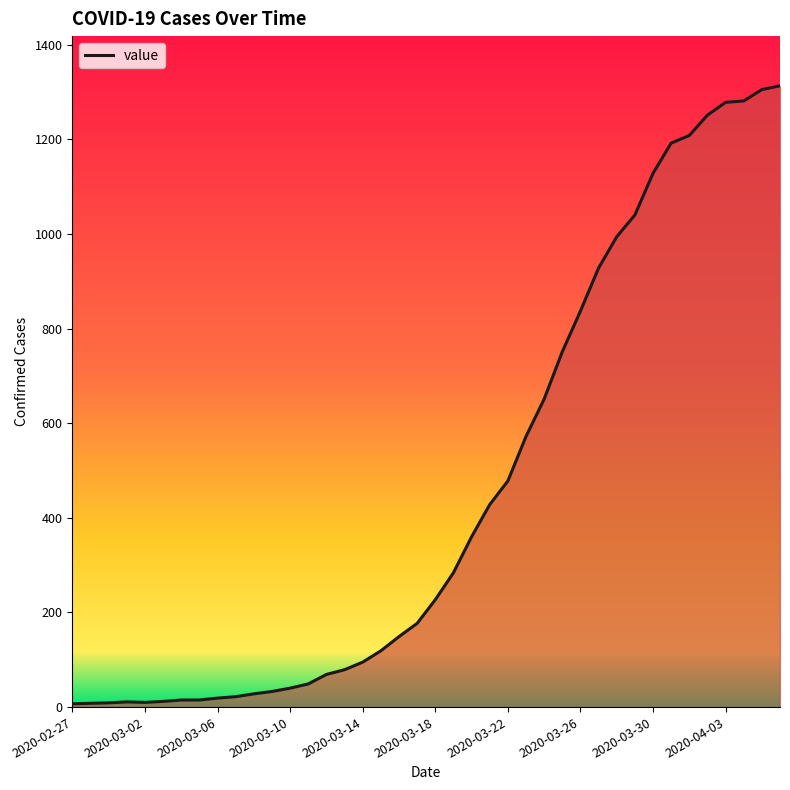

What is the greatest value displayed?

1313